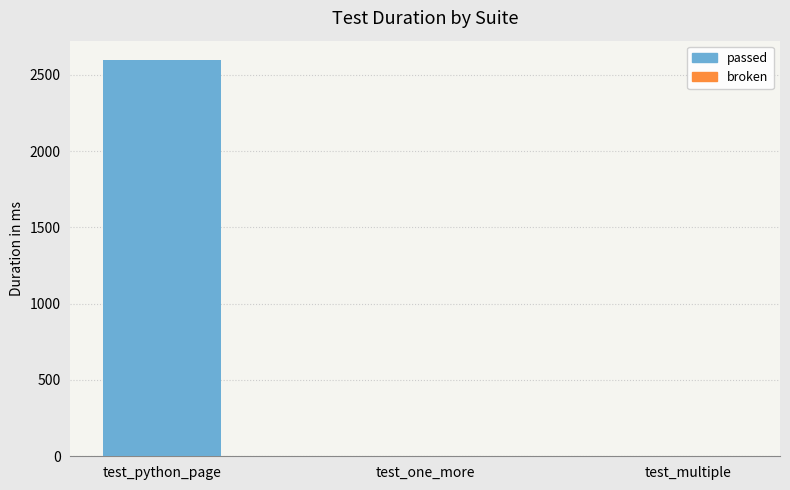

Does the chart contain stacked bars?

No